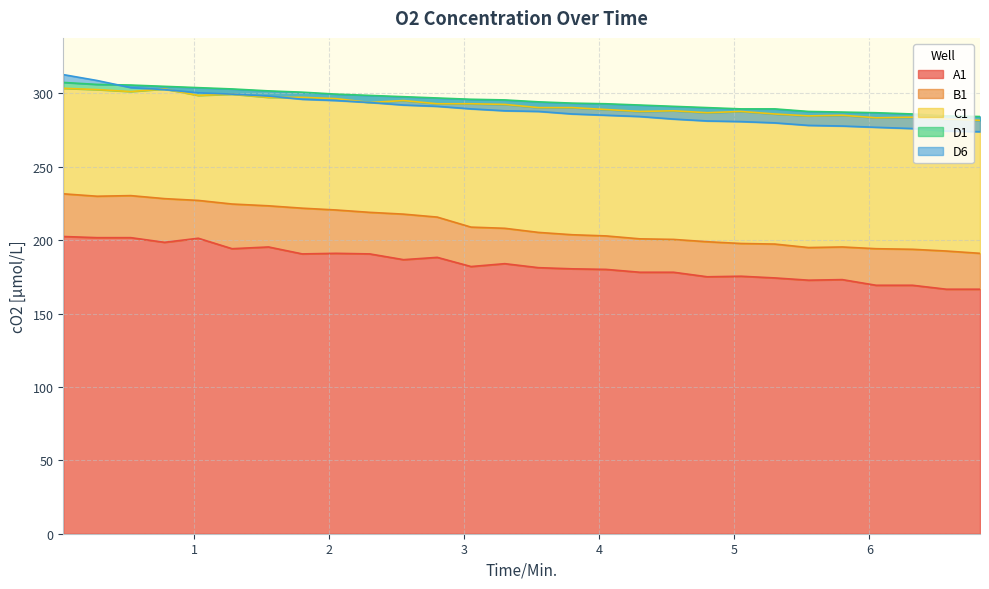

What is the spread (max minus min) of values at 0.53?

104.0